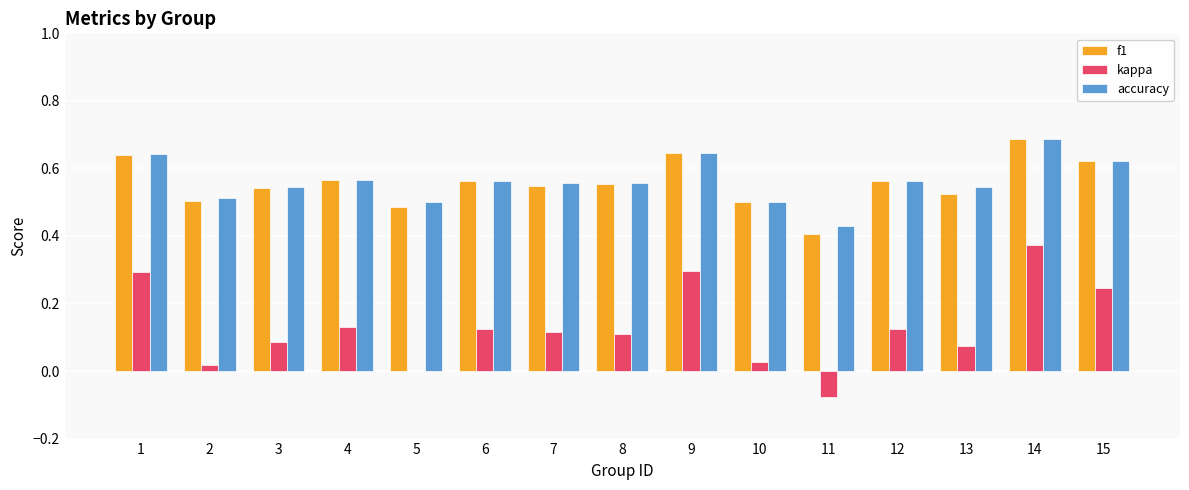

What is the sum of the accuracy values at 4 and 9?

1.2